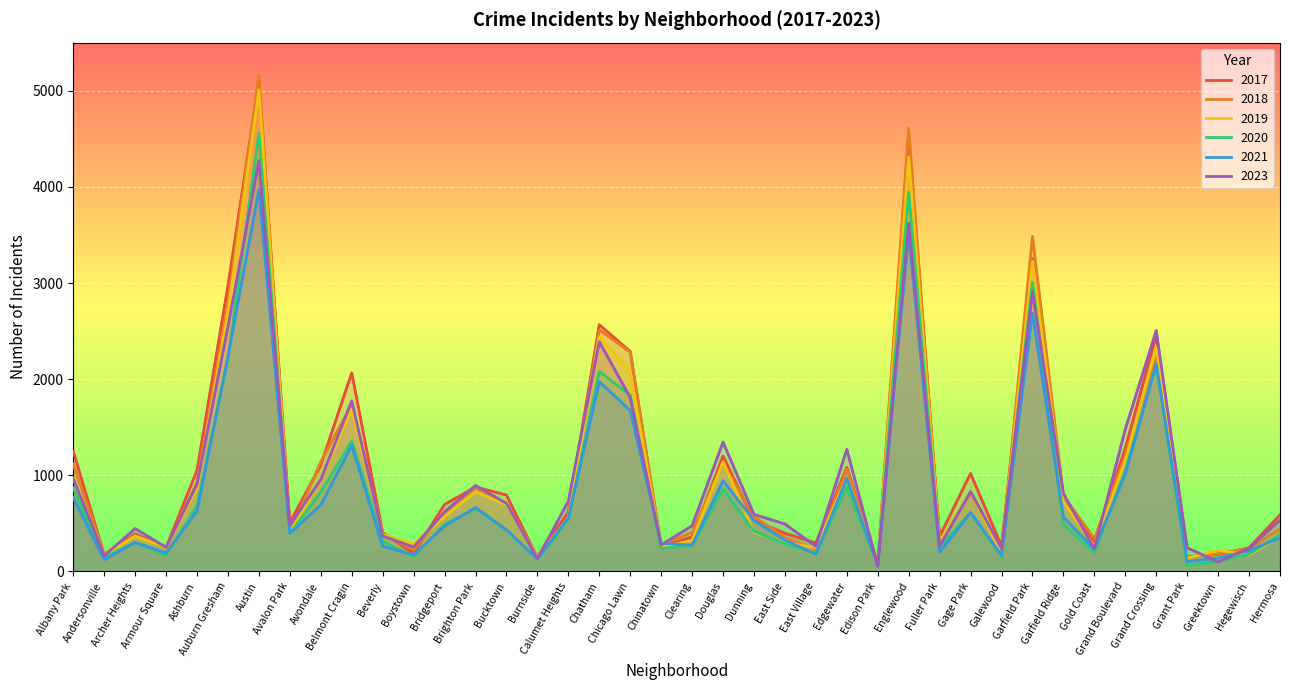

What is the average value of the 2023 series?

986